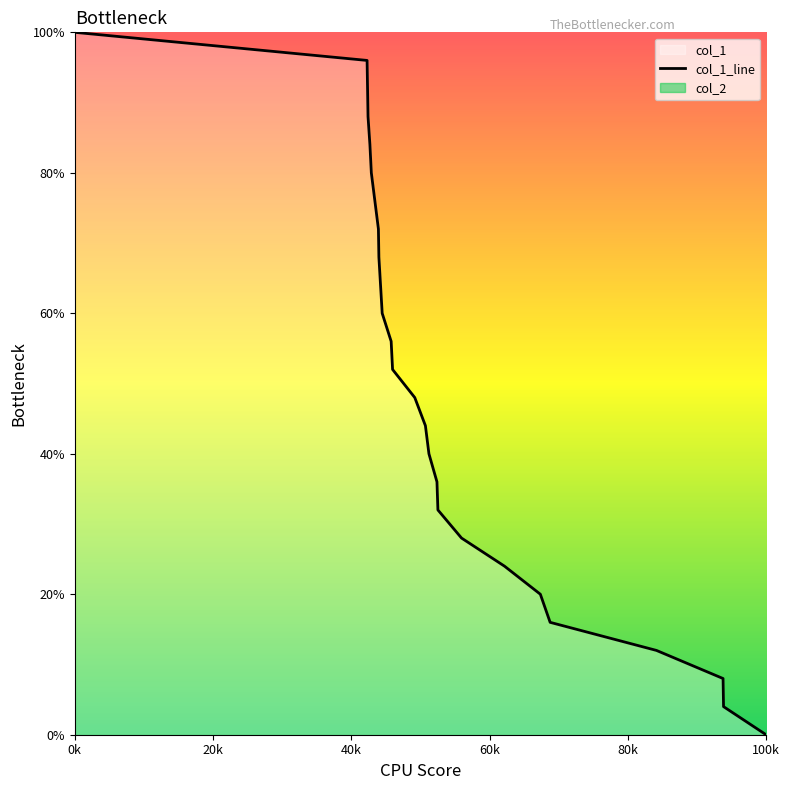

True or false: the data shows 135.9 at 1478002171.

False